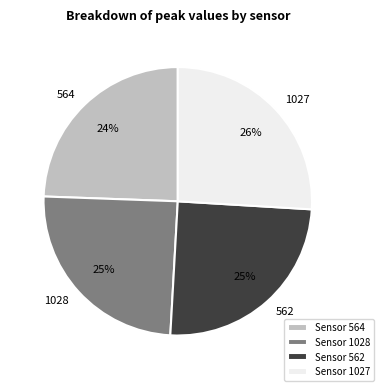

What is the largest slice in the pie chart?

1027